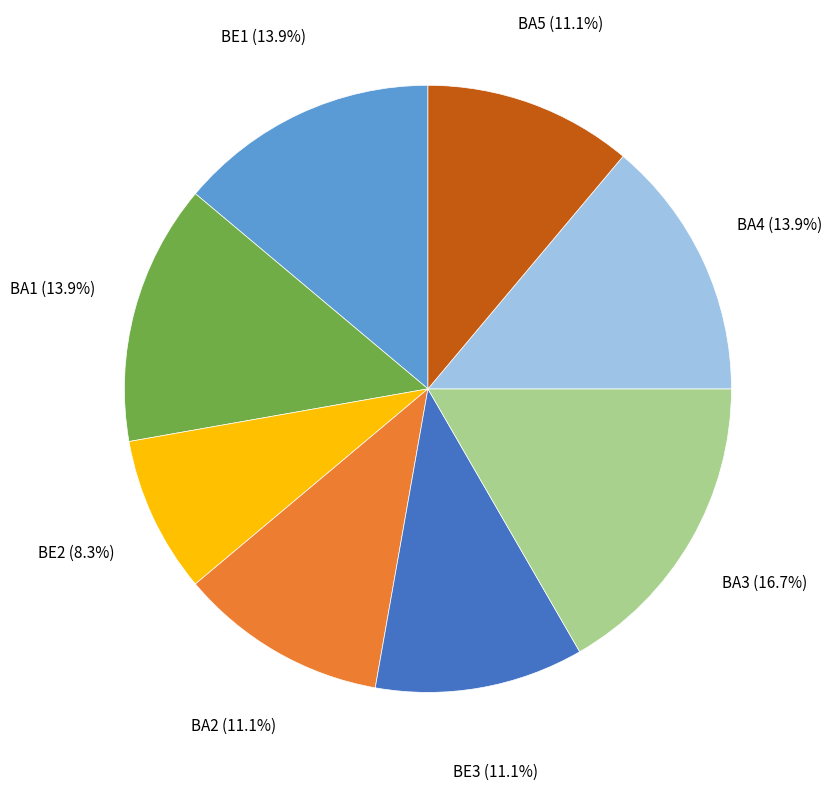

To the nearest percent, what is the difference between the largest and smallest slice percentages?

8%